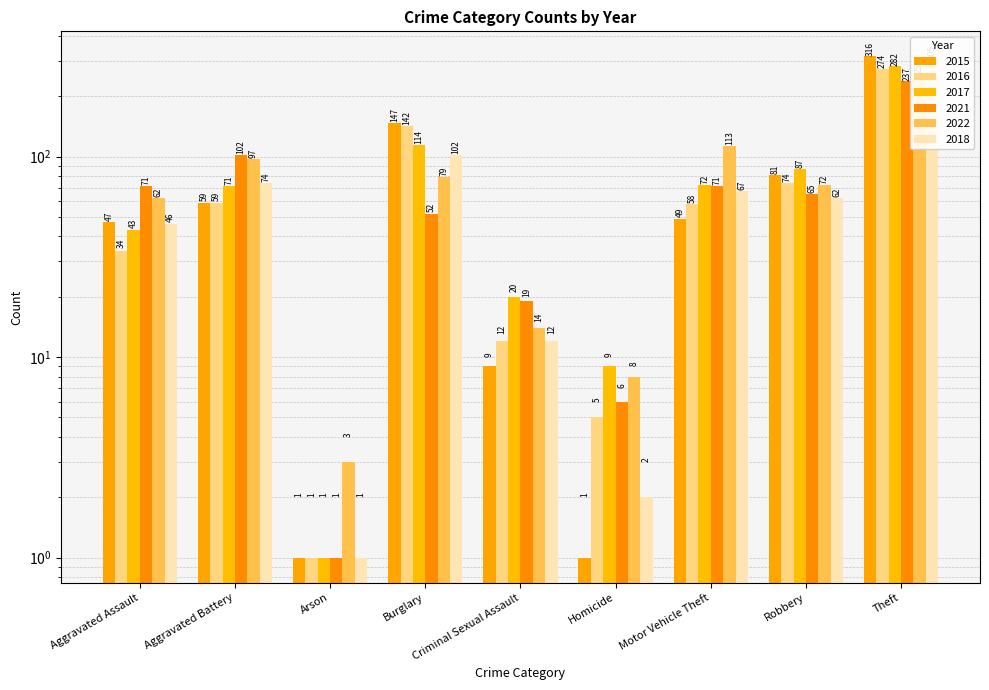

What is the label of the 3rd bar from the left?

Arson